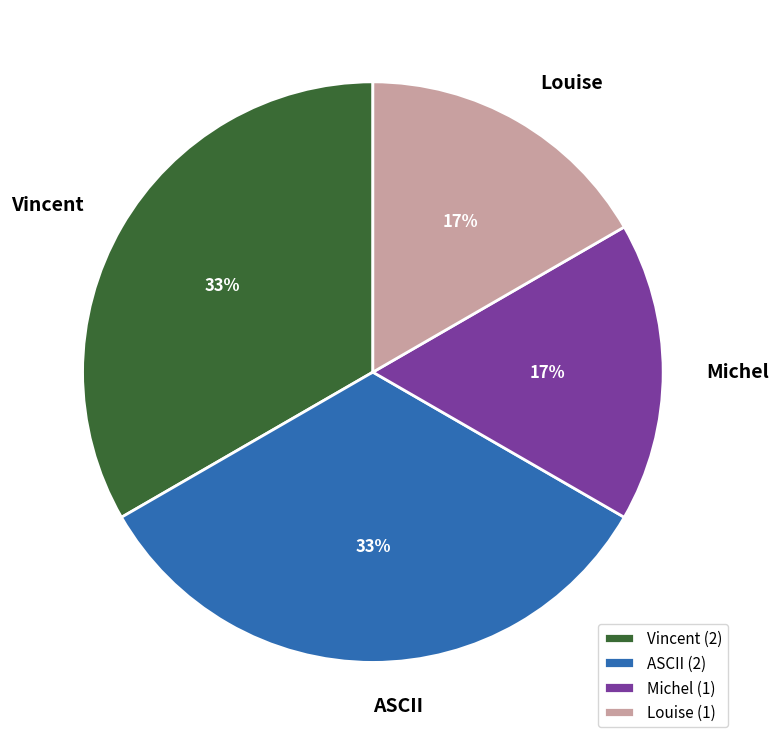

Combined, do Michel and Louise account for over 50%?

No